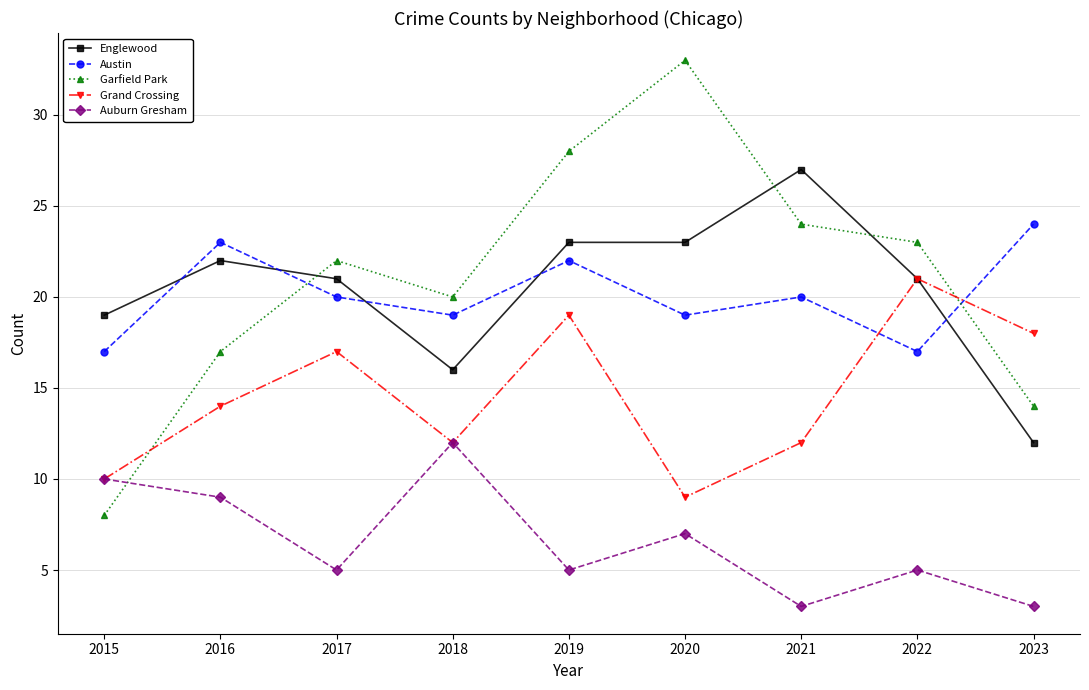

What are all the series names shown in the legend?

Englewood, Austin, Garfield Park, Grand Crossing, Auburn Gresham